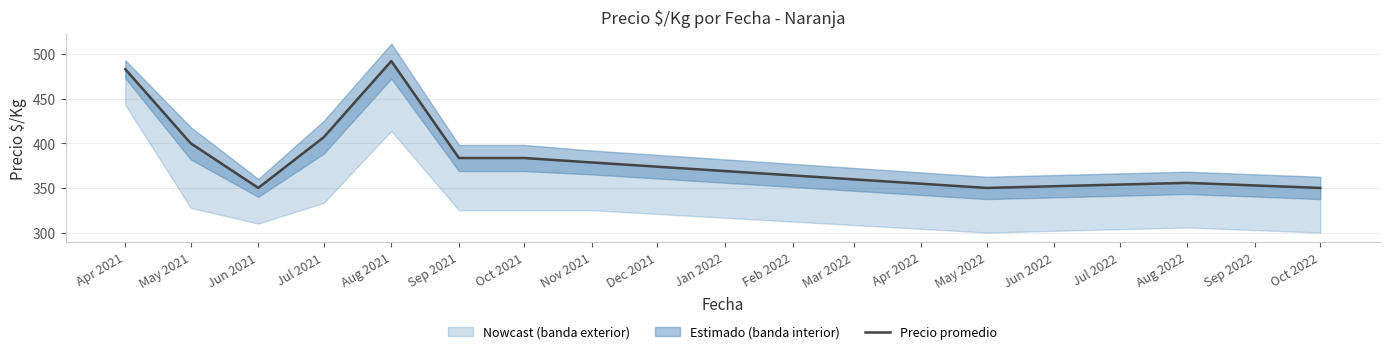

What is the sum of all values?

4333.0